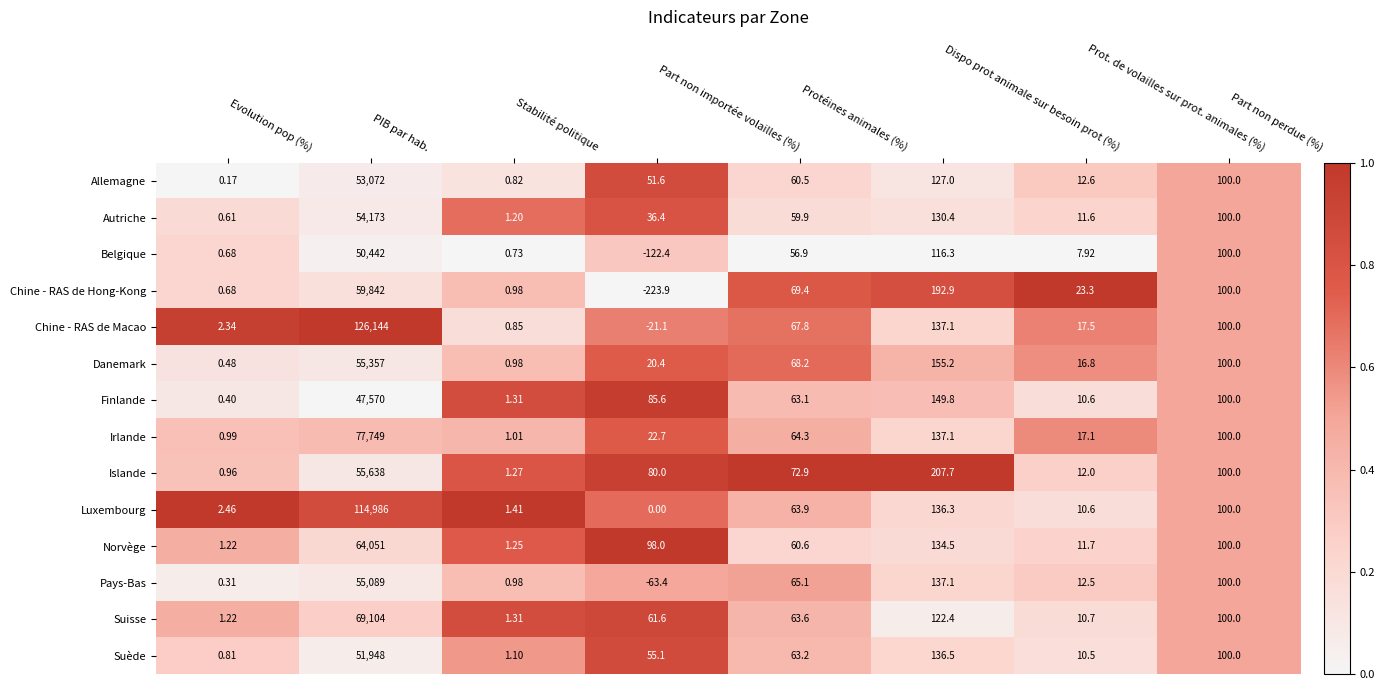

What is the total value across all series at Dispo prot animale sur besoin prot (%)?

2020.3